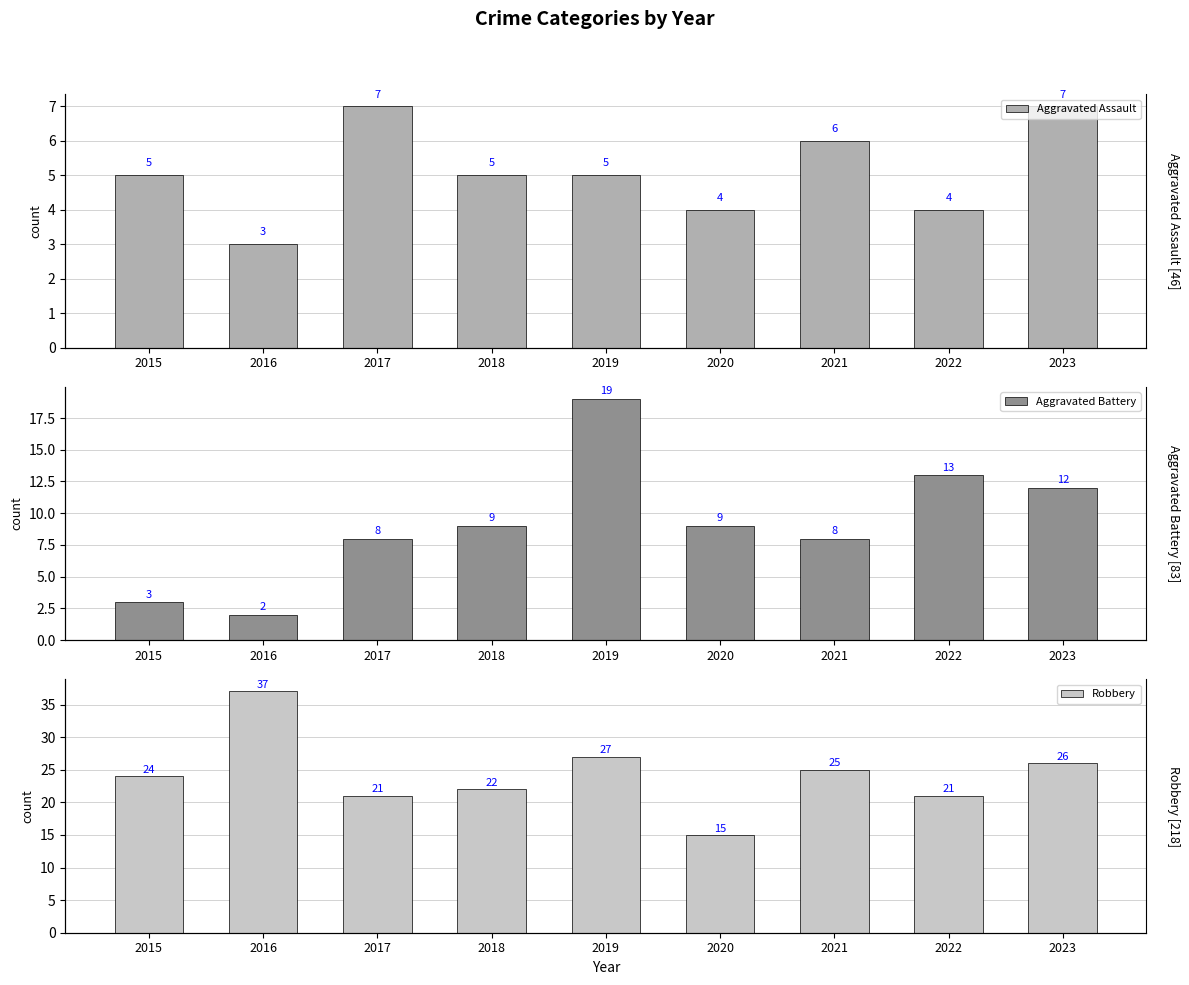

What is the sum of all Aggravated Assault values?

46